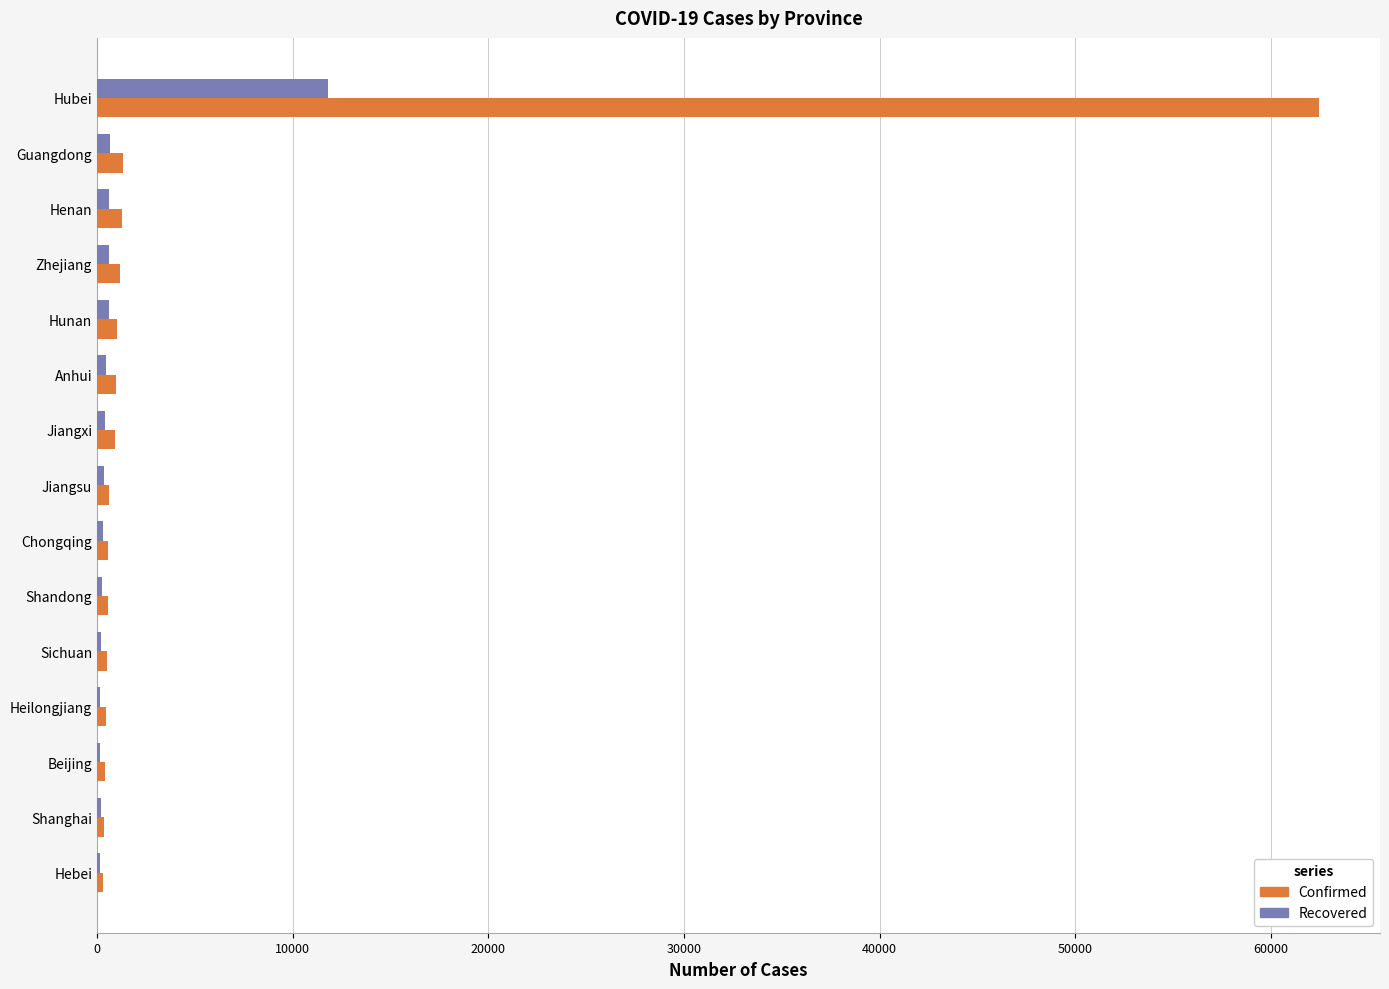

Is it true that Recovered equals 7096 at Hubei?

False